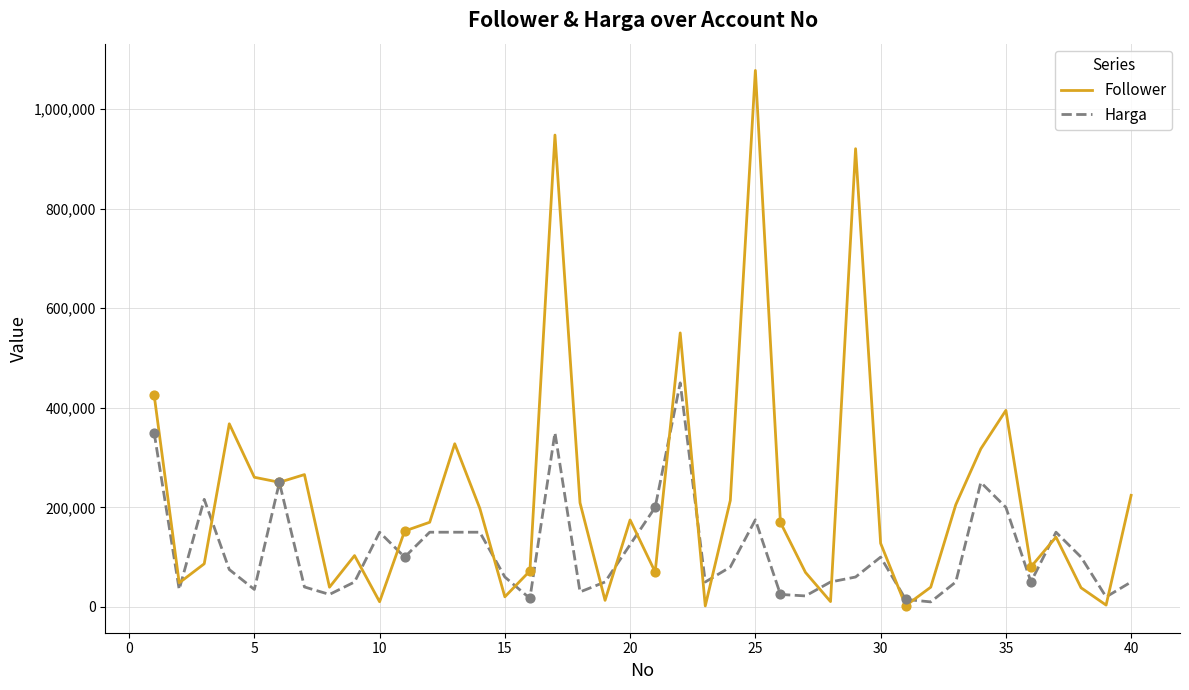

At how many categories does at least one series exceed 530334?

4